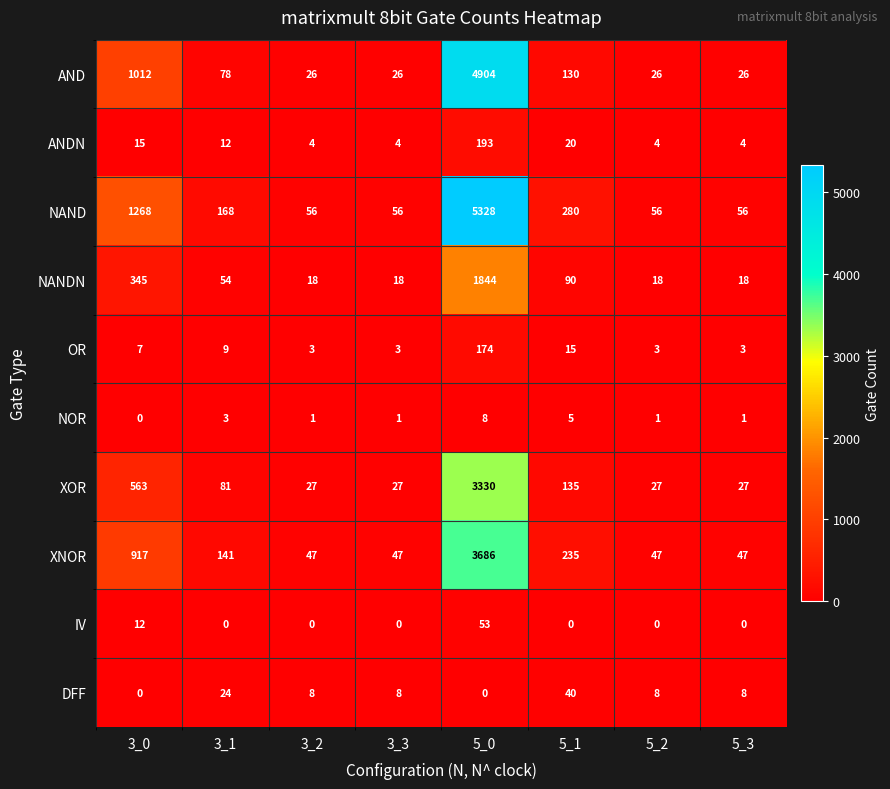

What is the difference between the second highest and minimum values in the ANDN series?

16